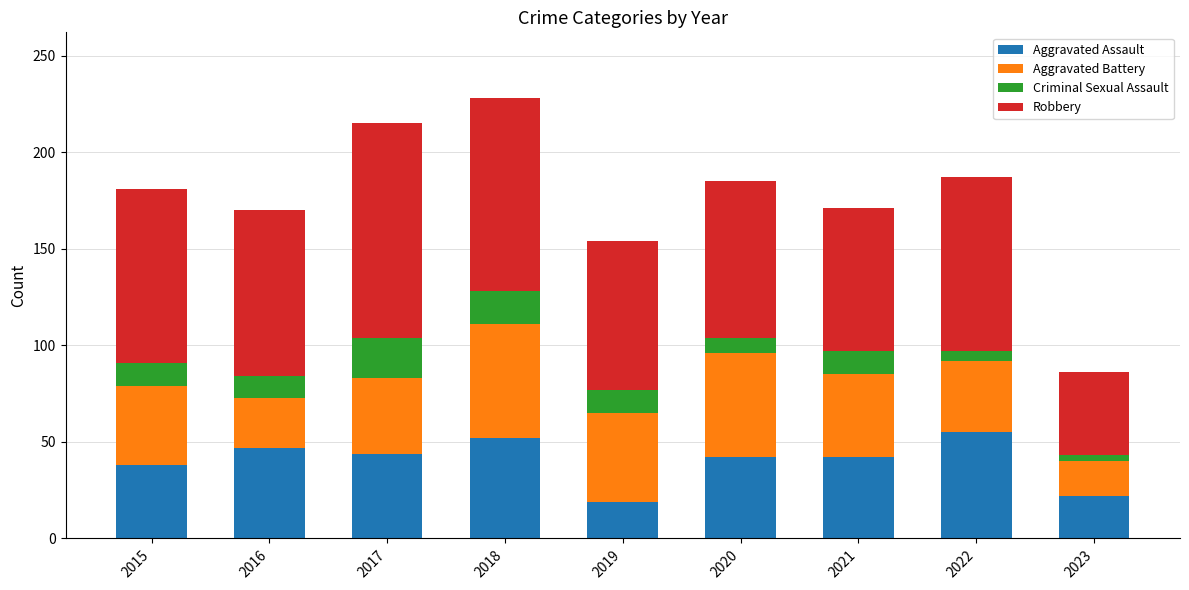

The value of Aggravated Assault at 2022 is 88. True or false?

False